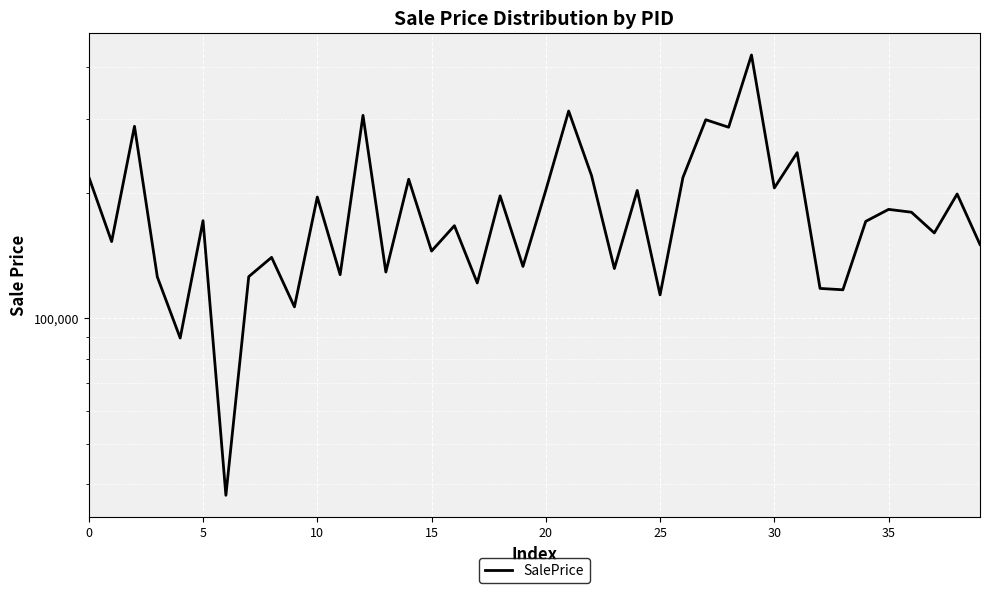

How many data points are above 171459?

19